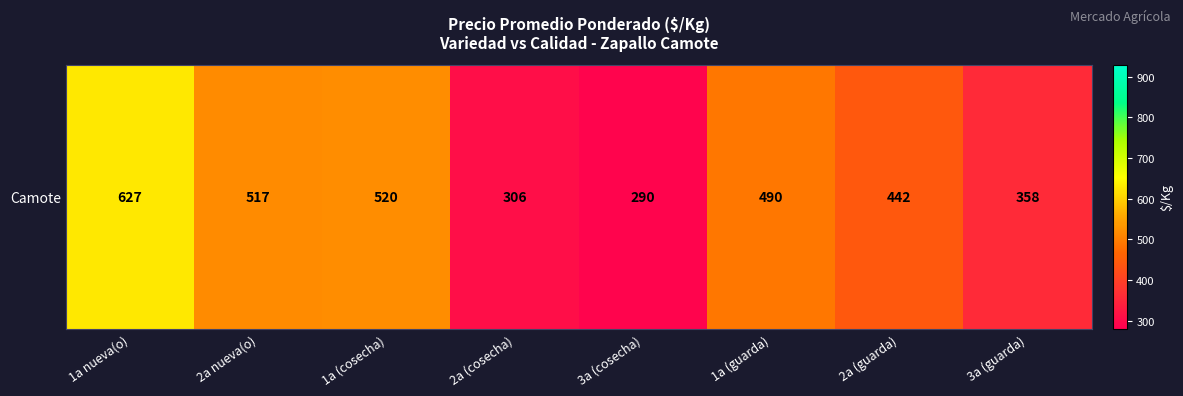

What is the smallest value displayed?

290